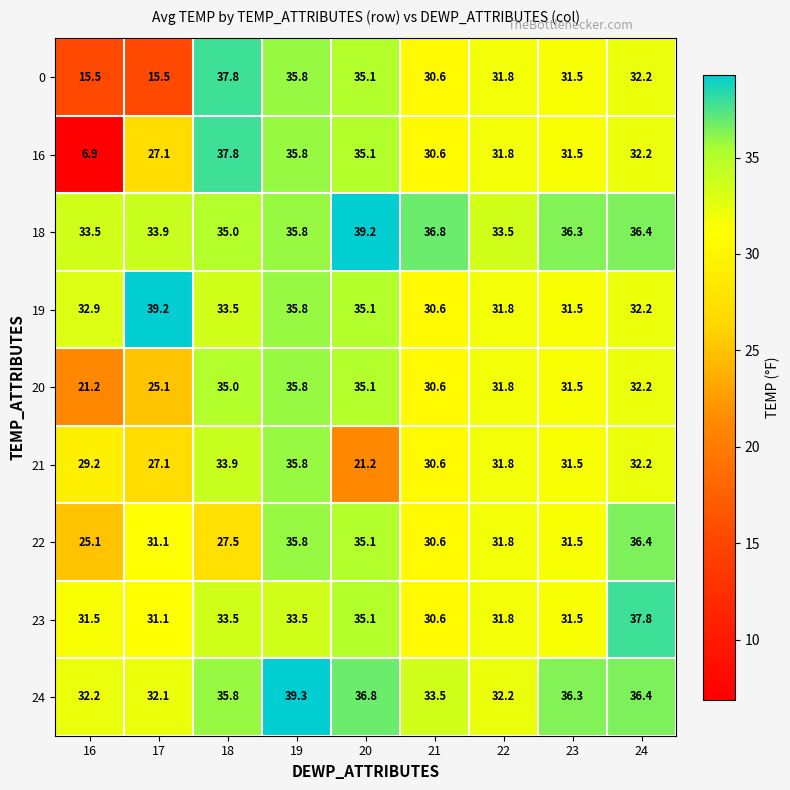

At which label is 24 closest to 35?

18